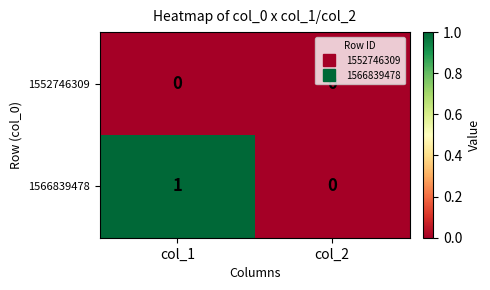

Is it true that 1552746309 equals 0 at col_2?

True